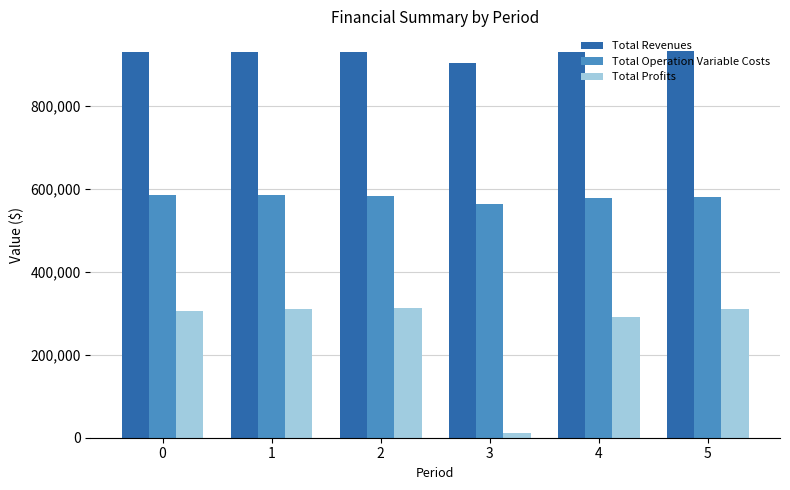

What is the average value of the Total Revenues series?

925791.2